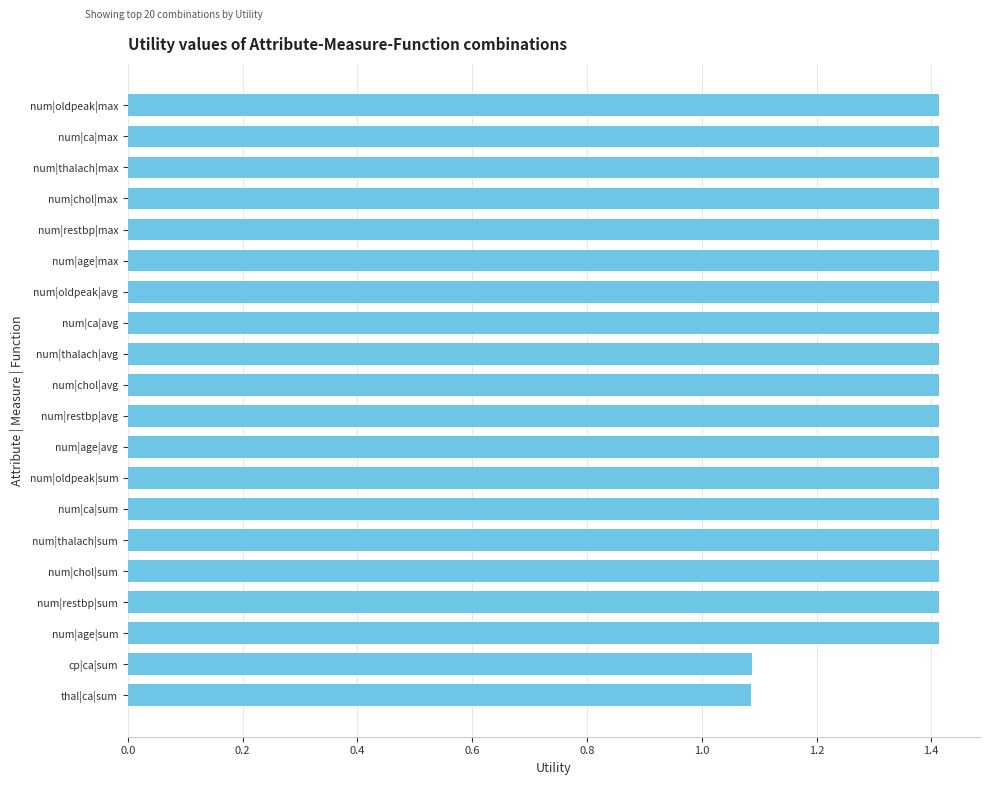

What is the minimum value shown in the chart?

1.1